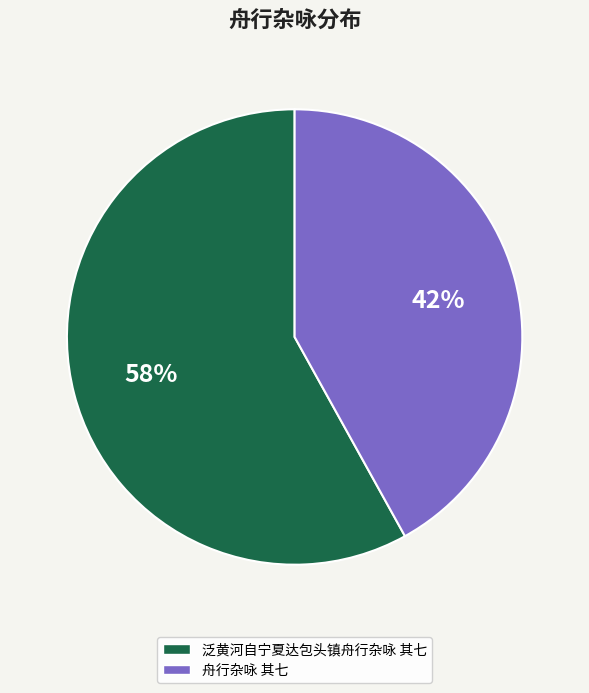

To the nearest percent, what portion does 舟行杂咏 其七 represent?

42%